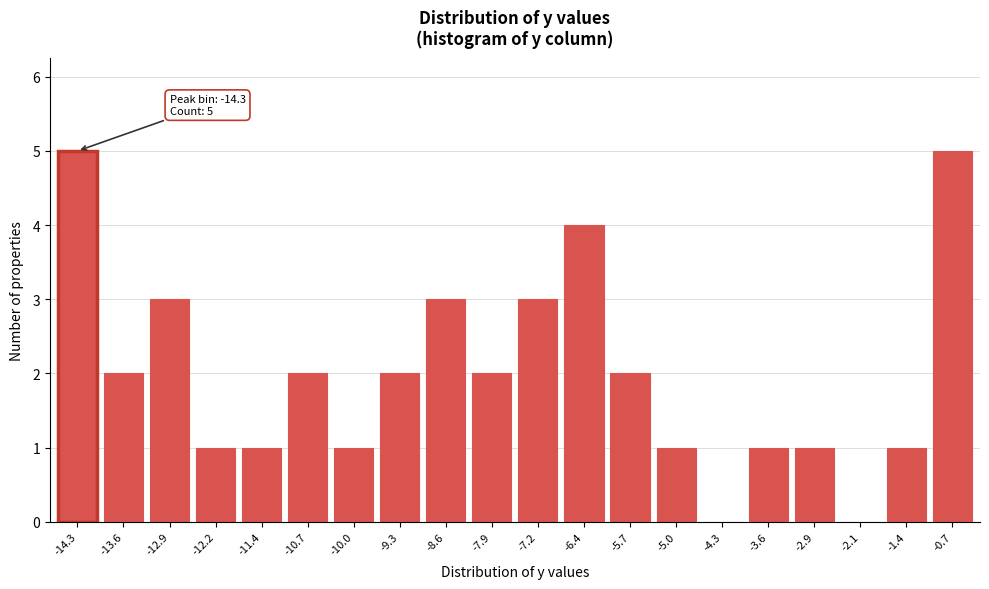

Reading left to right, what are all the values shown in this chart?

-14.3=5	-13.6=2	-12.9=3	-12.2=1	-11.4=1	-10.7=2	-10.0=1	-9.3=2	-8.6=3	-7.9=2	-7.2=3	-6.4=4	-5.7=2	-5.0=1	-4.3=0	-3.6=1	-2.9=1	-2.1=0	-1.4=1	-0.7=5